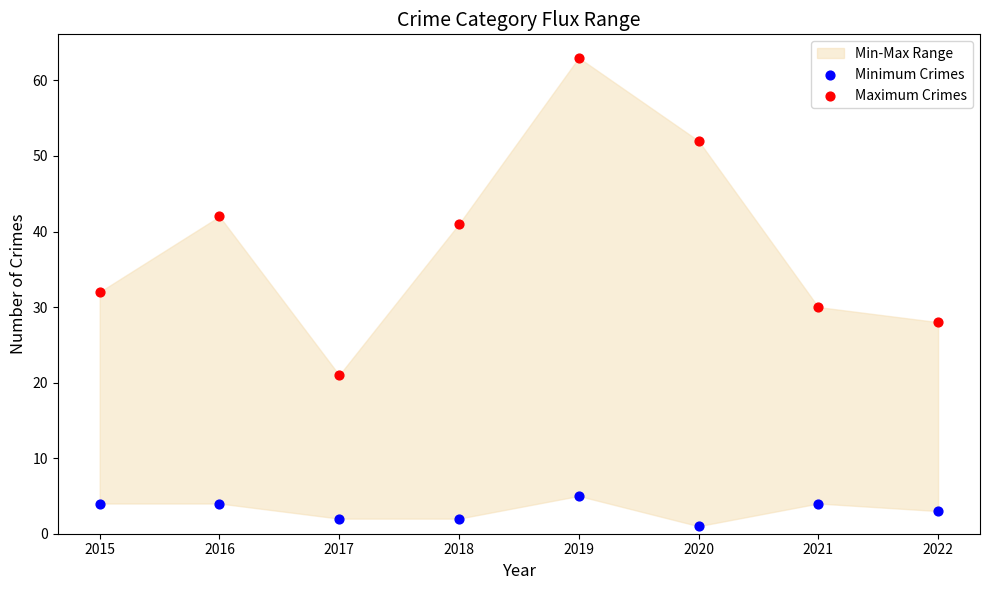

Across all data points, what is the range of Y values (max minus min)?

62